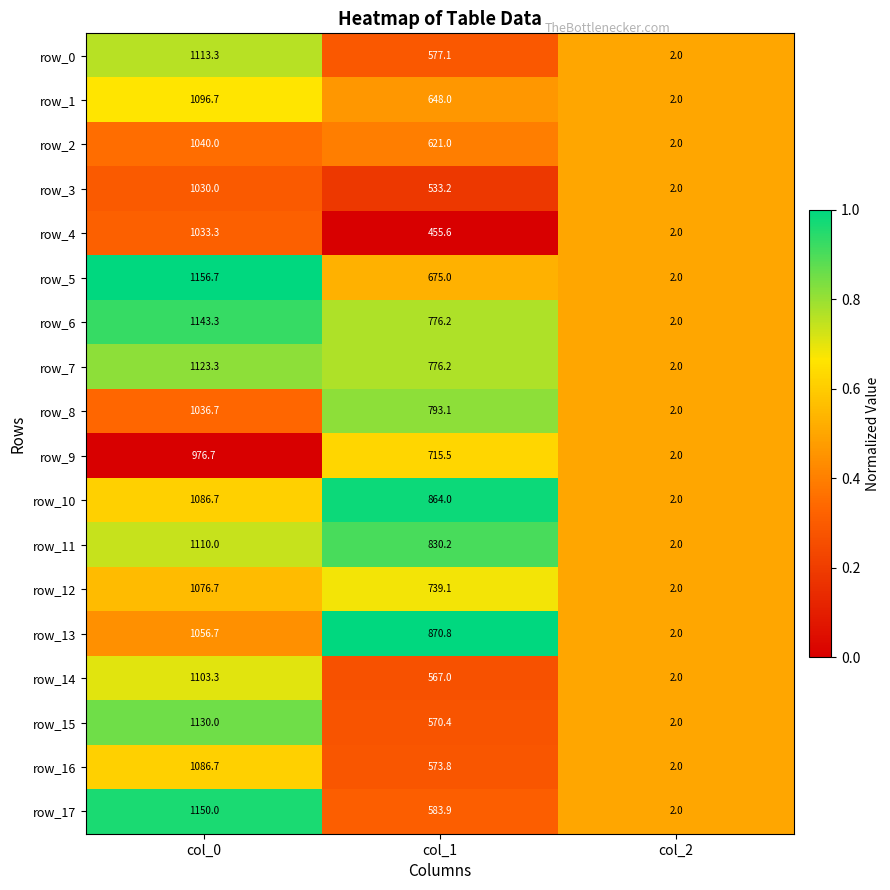

Rank the categories by row_2 value from highest to lowest.

col_0, col_1, col_2